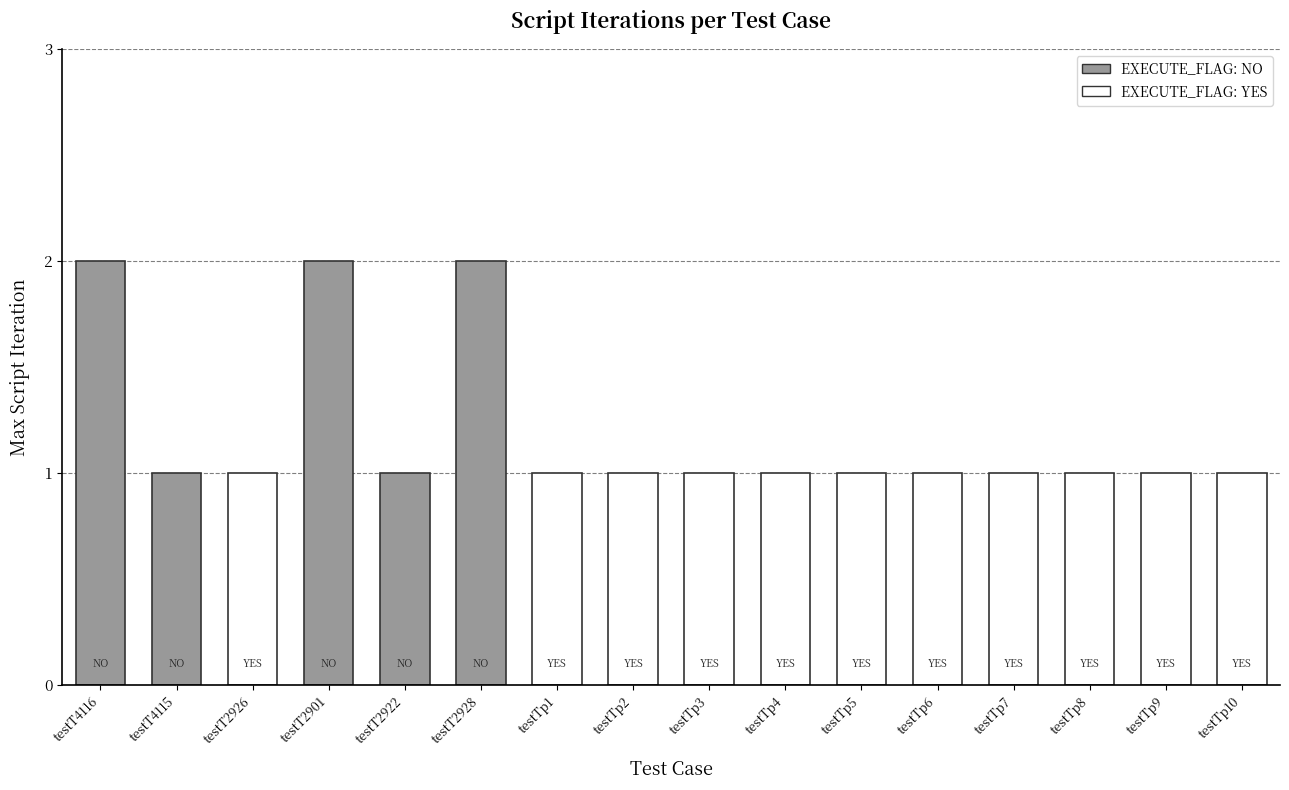

Count the values in the range 1 to 2.

16